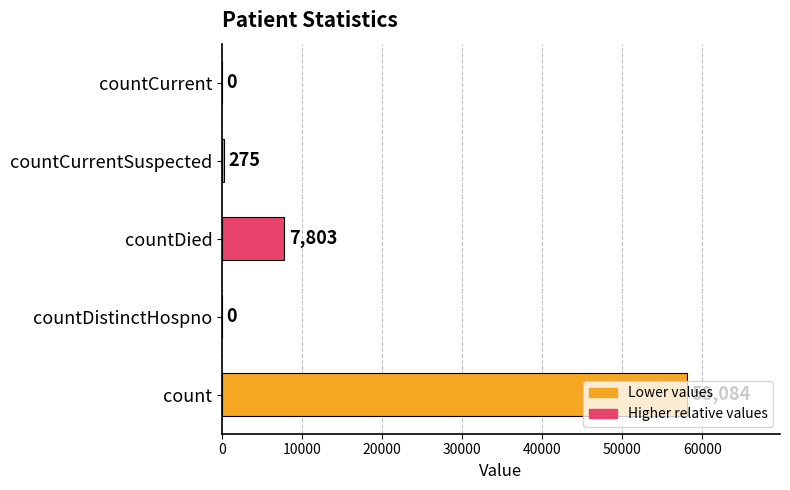

What is the maximum value shown in the chart?

58084